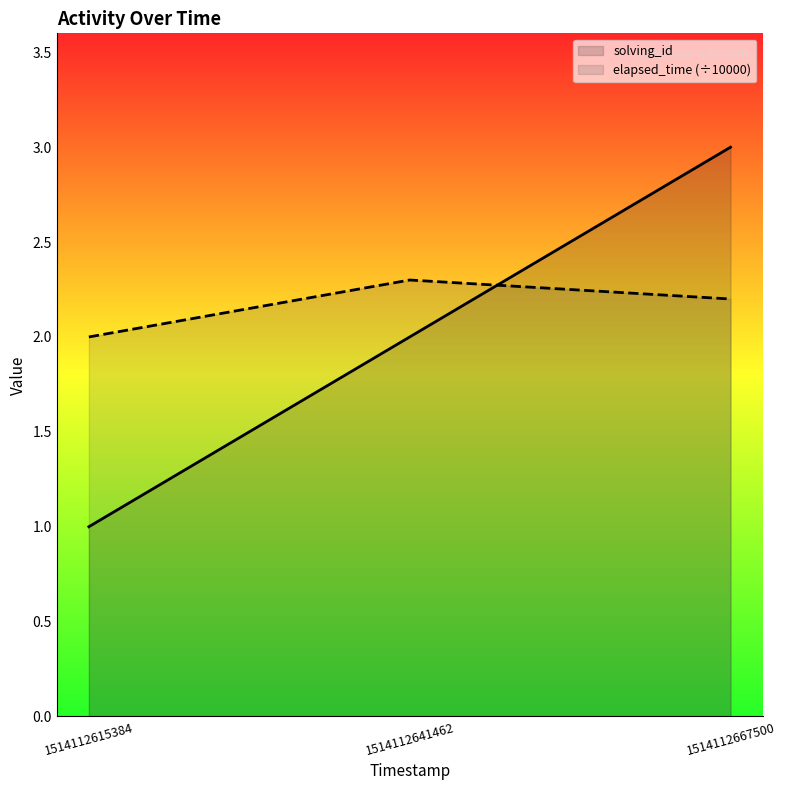

At which category is the sum across all series the highest?

1514112667500